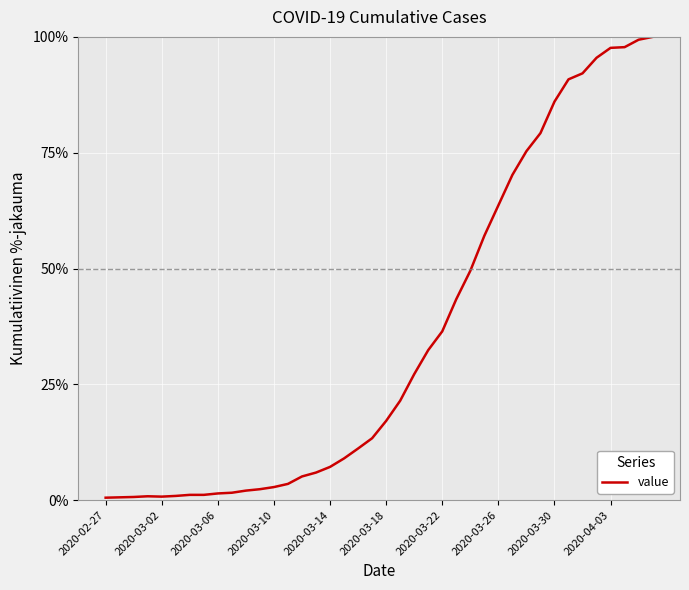

What is the maximum value shown in the chart?

100.0